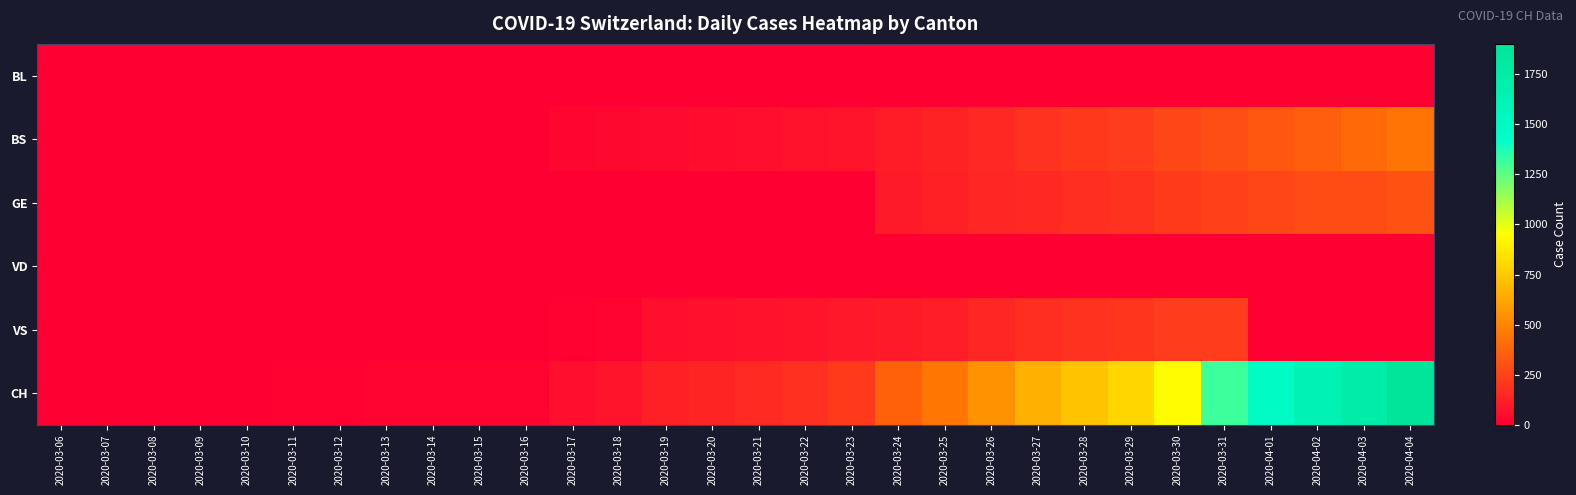

Reading left to right, transcribe all the data shown in this chart.

BL: 2020-03-06=0	2020-03-07=0	2020-03-08=0	2020-03-09=1	2020-03-10=2	2020-03-11=2	2020-03-12=2	2020-03-13=2	2020-03-14=0	2020-03-15=0	2020-03-16=0	2020-03-17=0	2020-03-18=0	2020-03-19=0	2020-03-20=0	2020-03-21=0	2020-03-22=0	2020-03-23=0	2020-03-24=0	2020-03-25=0	2020-03-26=0	2020-03-27=0	2020-03-28=0	2020-03-29=0	2020-03-30=0	2020-03-31=0	2020-04-01=0	2020-04-02=0	2020-04-03=0	2020-04-04=0
BS: 2020-03-06=0	2020-03-07=0	2020-03-08=0	2020-03-09=0	2020-03-10=0	2020-03-11=4	2020-03-12=4	2020-03-13=4	2020-03-14=4	2020-03-15=0	2020-03-16=4	2020-03-17=25	2020-03-18=36	2020-03-19=44	2020-03-20=46	2020-03-21=57	2020-03-22=73	2020-03-23=78	2020-03-24=105	2020-03-25=128	2020-03-26=155	2020-03-27=191	2020-03-28=211	2020-03-29=228	2020-03-30=263	2020-03-31=292	2020-04-01=323	2020-04-02=350	2020-04-03=397	2020-04-04=434
GE: 2020-03-06=0	2020-03-07=0	2020-03-08=0	2020-03-09=0	2020-03-10=0	2020-03-11=0	2020-03-12=0	2020-03-13=0	2020-03-14=0	2020-03-15=0	2020-03-16=0	2020-03-17=0	2020-03-18=0	2020-03-19=0	2020-03-20=0	2020-03-21=0	2020-03-22=0	2020-03-23=0	2020-03-24=103	2020-03-25=122	2020-03-26=144	2020-03-27=153	2020-03-28=175	2020-03-29=193	2020-03-30=216	2020-03-31=241	2020-04-01=260	2020-04-02=283	2020-04-03=284	2020-04-04=305
VD: 2020-03-06=0	2020-03-07=0	2020-03-08=0	2020-03-09=0	2020-03-10=0	2020-03-11=0	2020-03-12=0	2020-03-13=0	2020-03-14=0	2020-03-15=0	2020-03-16=0	2020-03-17=0	2020-03-18=0	2020-03-19=0	2020-03-20=0	2020-03-21=0	2020-03-22=0	2020-03-23=0	2020-03-24=0	2020-03-25=0	2020-03-26=0	2020-03-27=0	2020-03-28=0	2020-03-29=0	2020-03-30=0	2020-03-31=0	2020-04-01=0	2020-04-02=0	2020-04-03=0	2020-04-04=0
VS: 2020-03-06=0	2020-03-07=0	2020-03-08=0	2020-03-09=0	2020-03-10=3	2020-03-11=0	2020-03-12=0	2020-03-13=5	2020-03-14=5	2020-03-15=5	2020-03-16=5	2020-03-17=9	2020-03-18=16	2020-03-19=52	2020-03-20=62	2020-03-21=70	2020-03-22=75	2020-03-23=91	2020-03-24=100	2020-03-25=117	2020-03-26=148	2020-03-27=174	2020-03-28=187	2020-03-29=203	2020-03-30=223	2020-03-31=225	2020-04-01=0	2020-04-02=0	2020-04-03=0	2020-04-04=0
CH: 2020-03-06=1	2020-03-07=1	2020-03-08=1	2020-03-09=3	2020-03-10=7	2020-03-11=11	2020-03-12=12	2020-03-13=17	2020-03-14=17	2020-03-15=20	2020-03-16=21	2020-03-17=54	2020-03-18=75	2020-03-19=119	2020-03-20=138	2020-03-21=160	2020-03-22=181	2020-03-23=222	2020-03-24=368	2020-03-25=443	2020-03-26=546	2020-03-27=654	2020-03-28=734	2020-03-29=800	2020-03-30=938	2020-03-31=1307	2020-04-01=1478	2020-04-02=1643	2020-04-03=1749	2020-04-04=1901